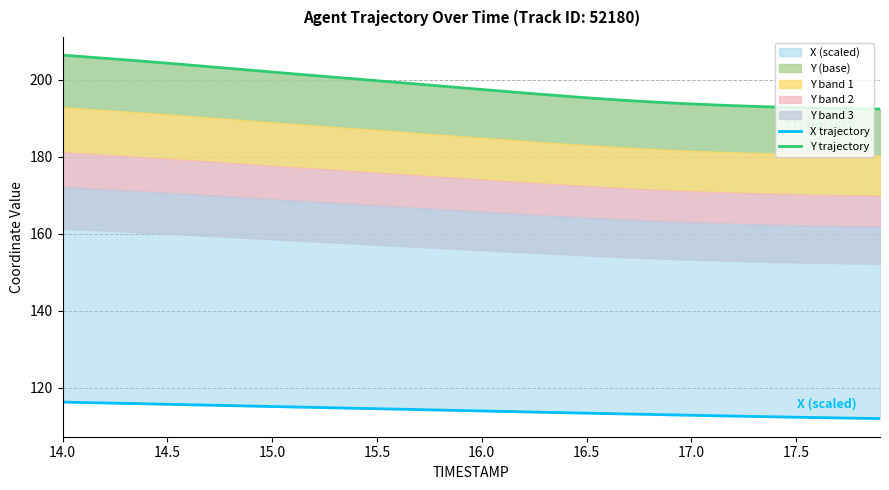

True or false: X trajectory and Y trajectory cross at least once.

False